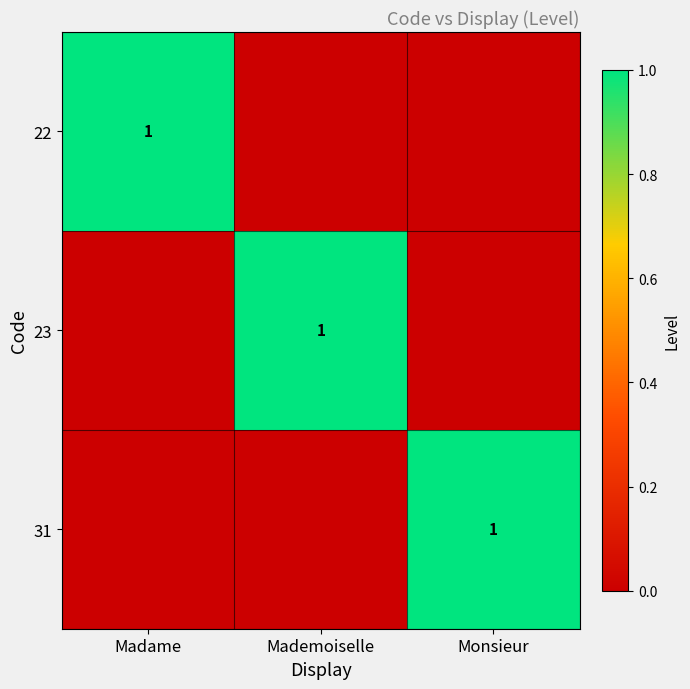

What is the total value across all series at Madame?

1